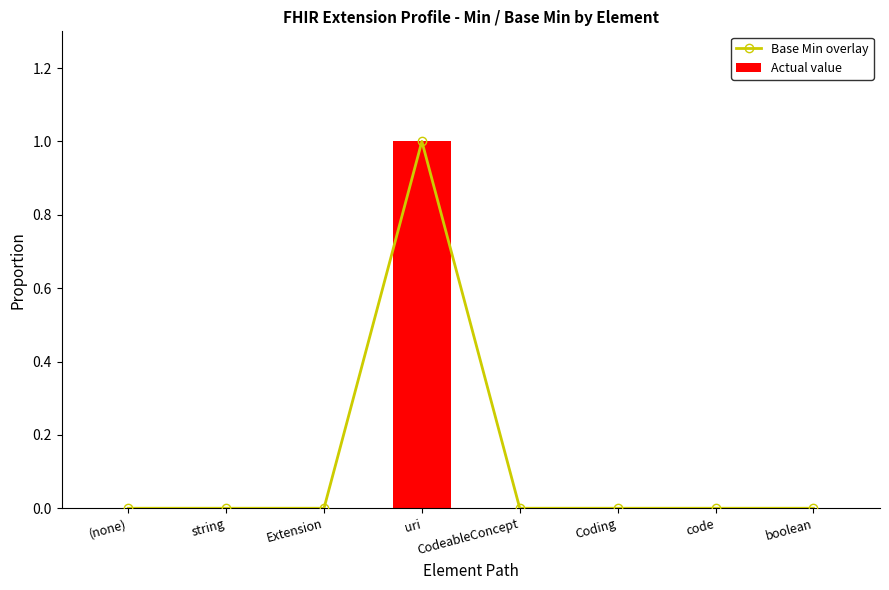

Reading left to right, transcribe all the data shown in this chart.

Base Min overlay: (none)=0	string=0	Extension=0	uri=1	CodeableConcept=0	Coding=0	code=0	boolean=0
Actual value: (none)=0	string=0	Extension=0	uri=1	CodeableConcept=0	Coding=0	code=0	boolean=0